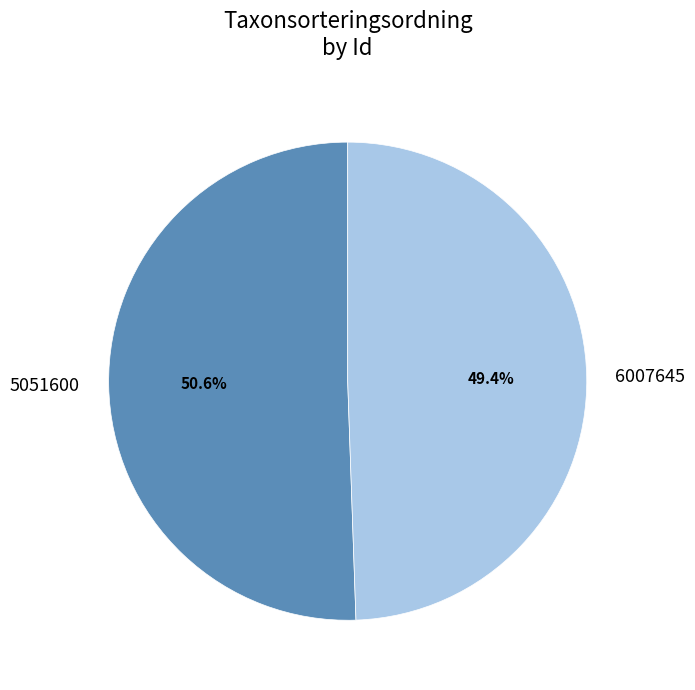

Combined, what portion of the pie is 6007645 and 5051600?

100.0%